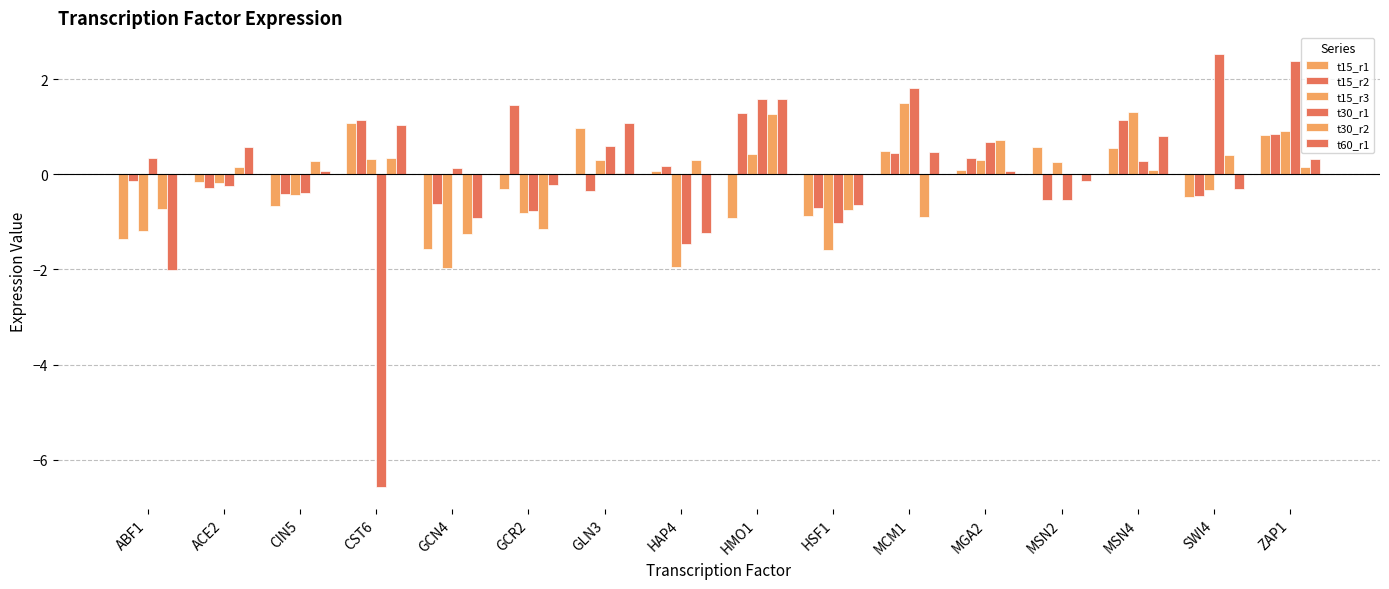

What position from the right is GCN4?

12